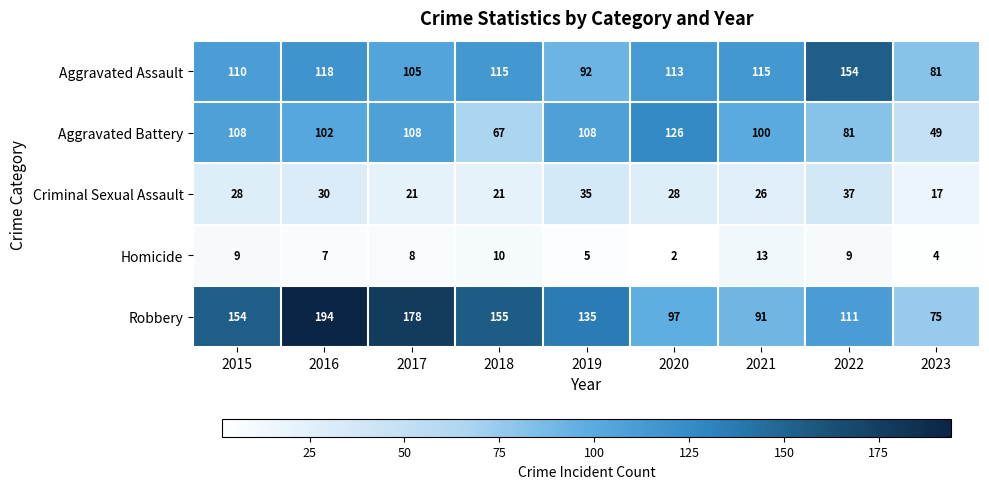

Which series has the widest spread of values?

Robbery